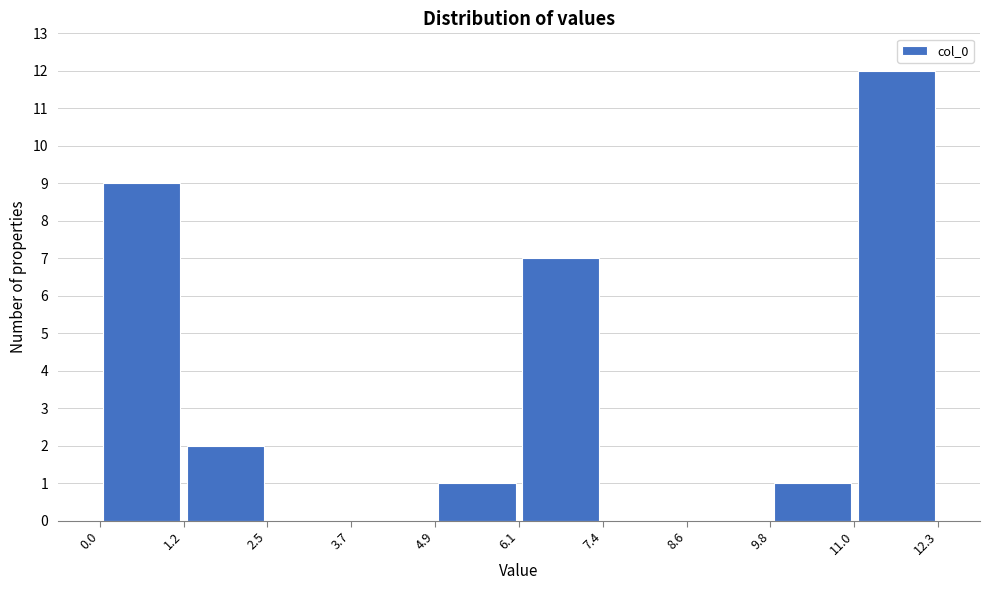

Reading left to right, list every bar in this chart as the range it spans on the x-axis followed by its height. The values are not printed on the chart, so give them approximately, as read against the axis.

0.0 to 1.2: 9
1.2 to 2.5: 2
2.5 to 3.7: 0
3.7 to 4.9: 0
4.9 to 6.1: 1
6.1 to 7.4: 7
7.4 to 8.6: 0
8.6 to 9.8: 0
9.8 to 11.0: 1
11.0 to 12.3: 12